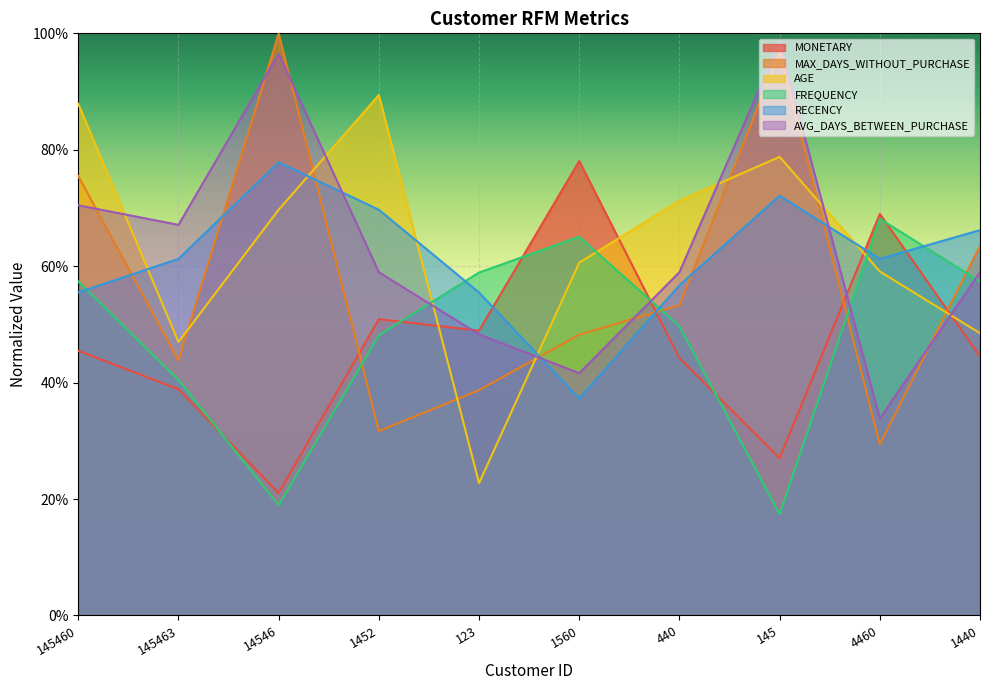

Which series has the largest range (max minus min)?

MAX_DAYS_WITHOUT_PURCHASE